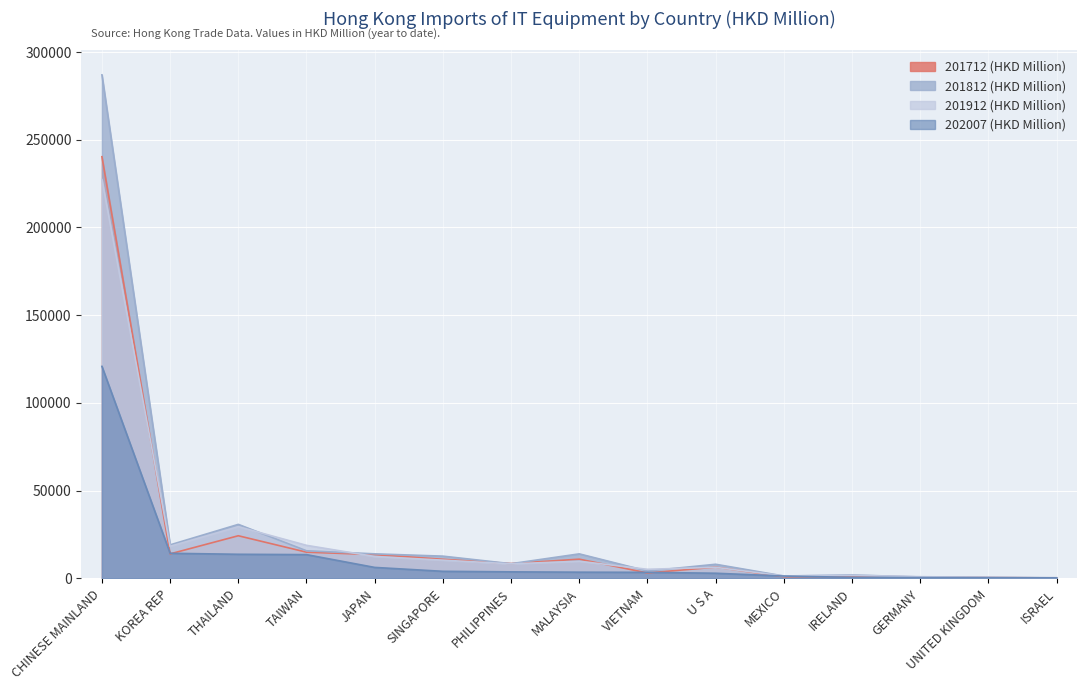

Which has a higher value, CHINESE MAINLAND or TAIWAN?

CHINESE MAINLAND